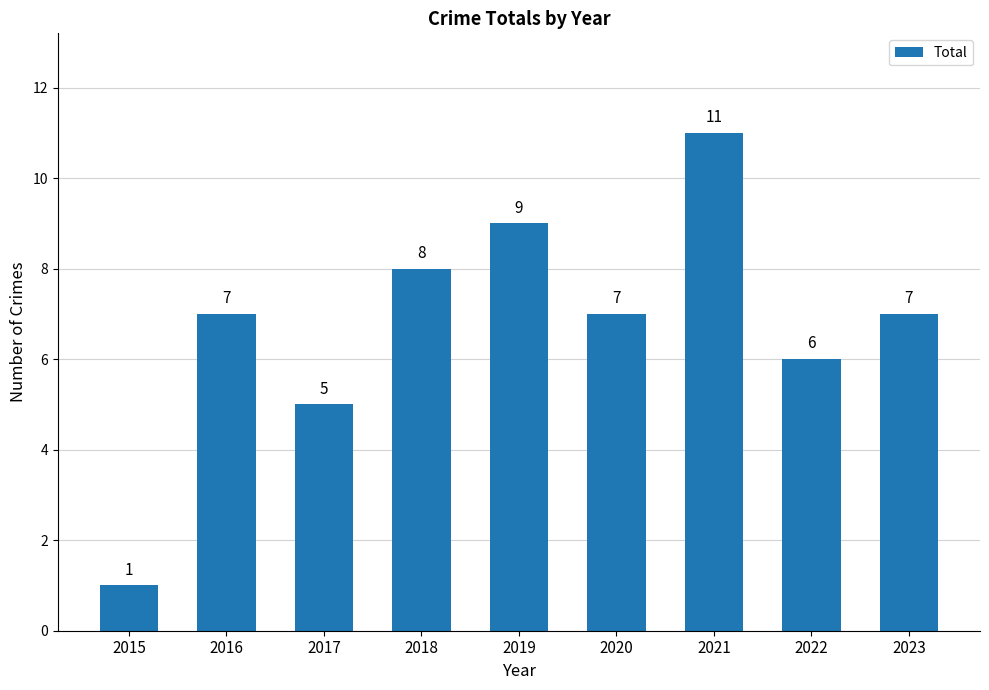

Between 2016 and 2017, which is larger?

2016